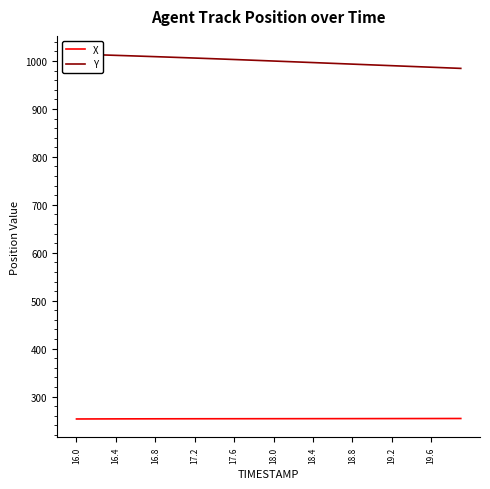

What is the minimum value for X?

253.3